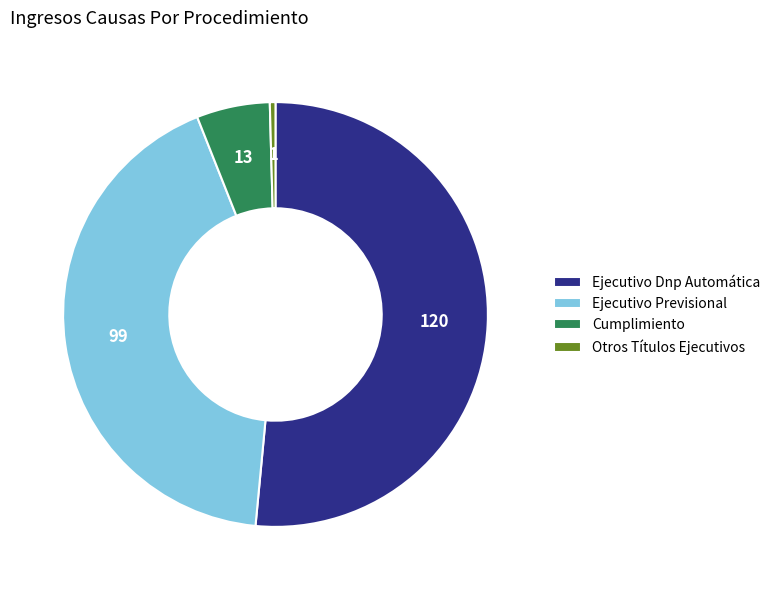

Does Ejecutivo Dnp Automática represent more than half of the total?

Yes